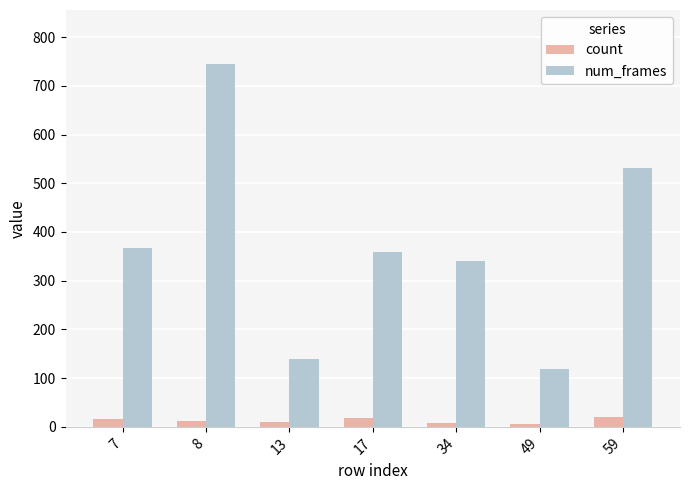

Which category has the lowest value in the num_frames series?

49